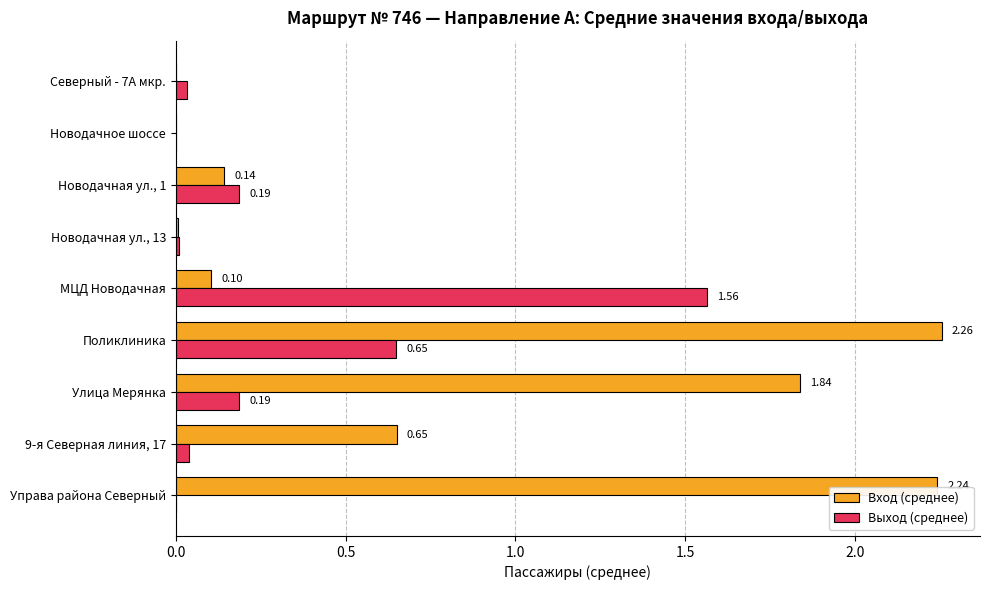

Count the number of categories in the chart.

9